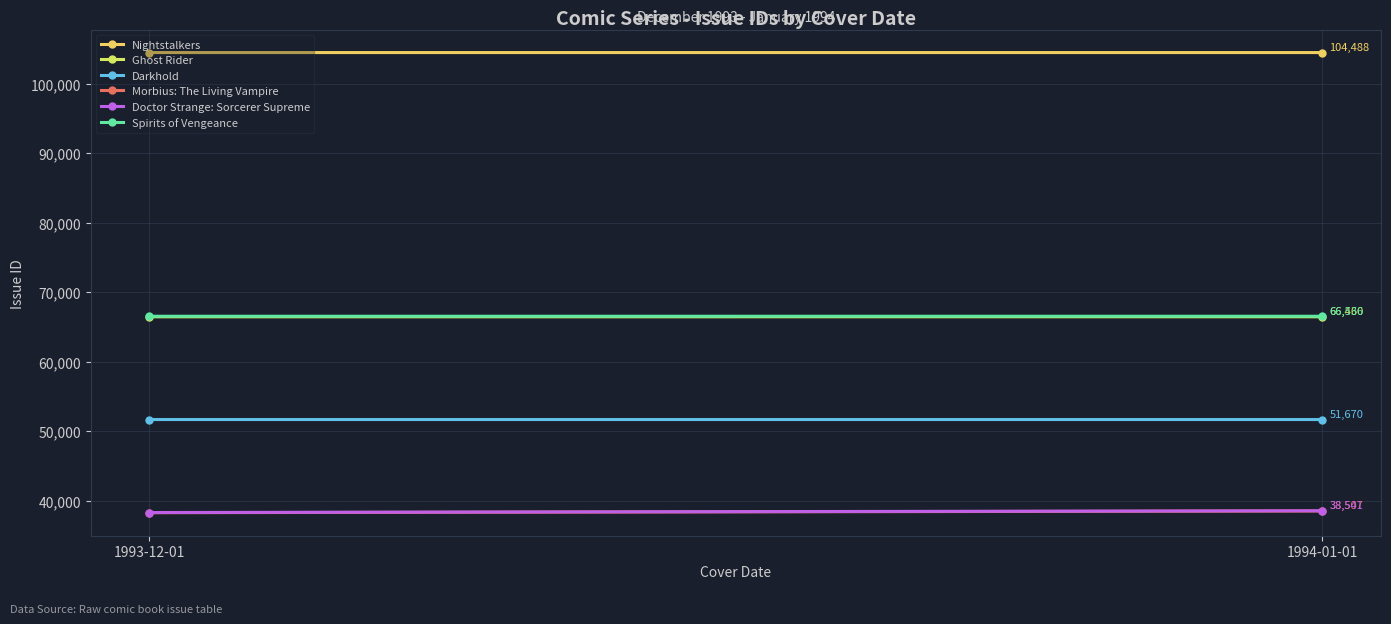

What is the highest value of the Ghost Rider series?

66460